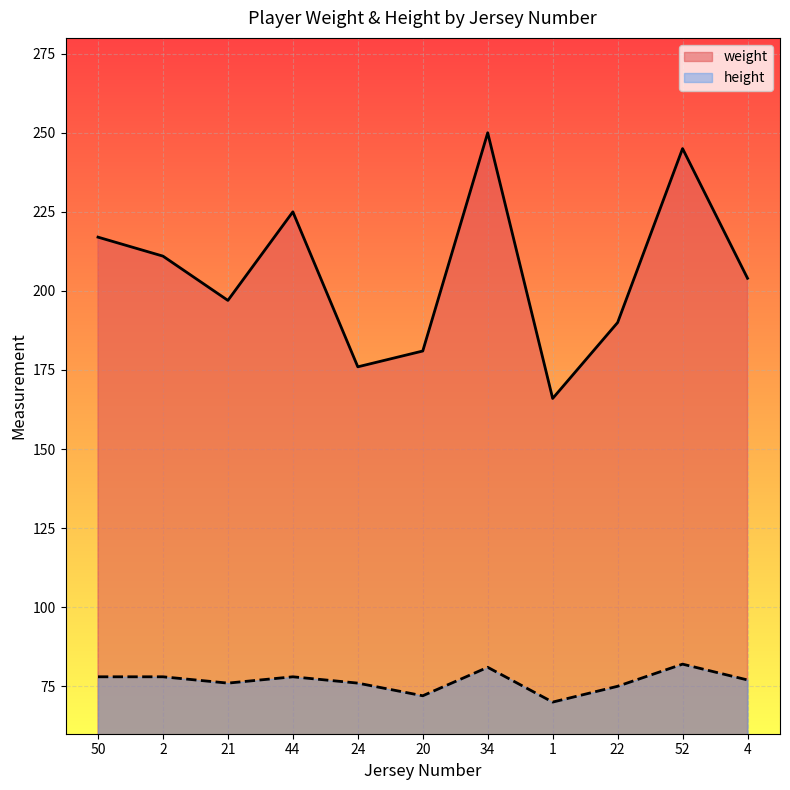

True or false: height and weight intersect in this chart.

False